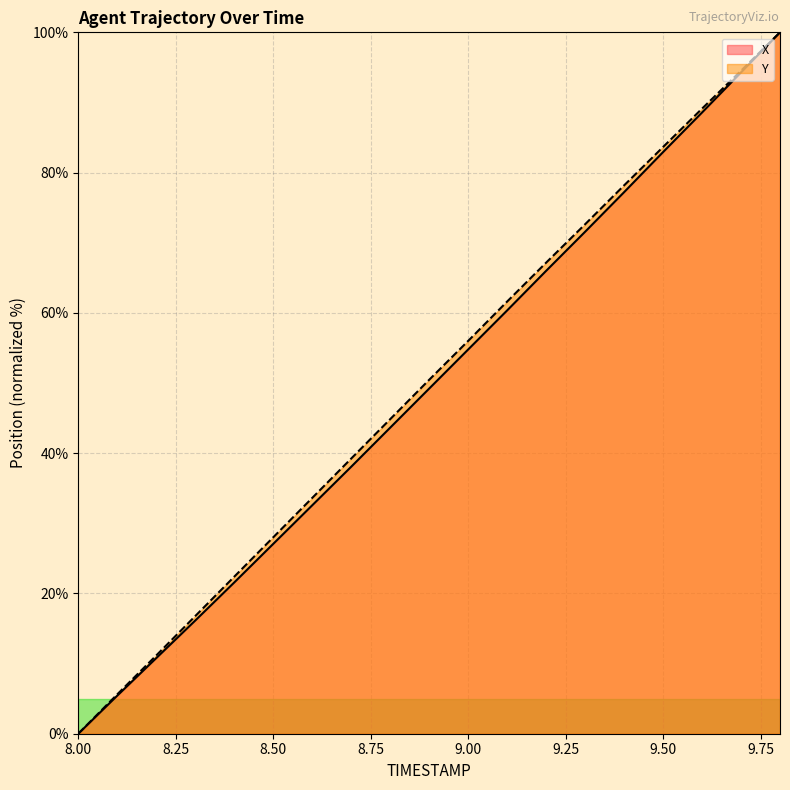

What is the maximum value shown in the chart?

100.0